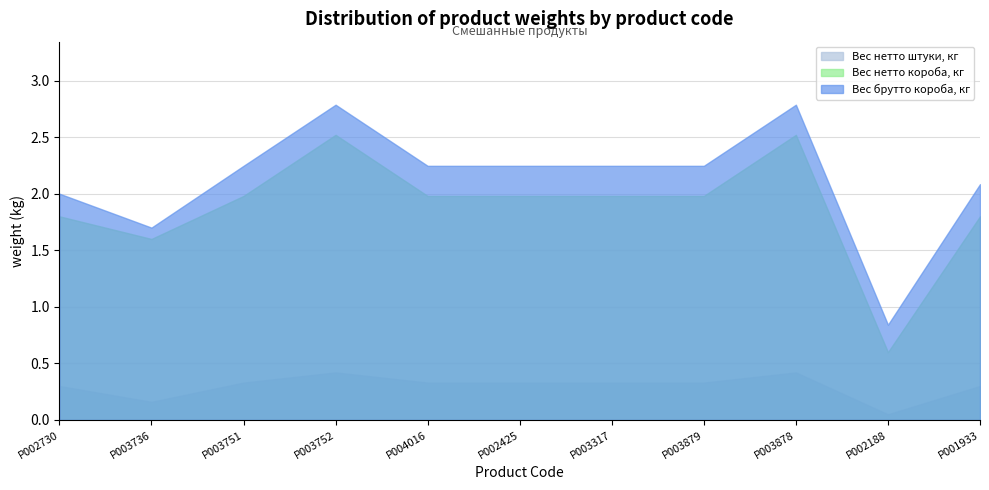

What position from the right is P003752?

8